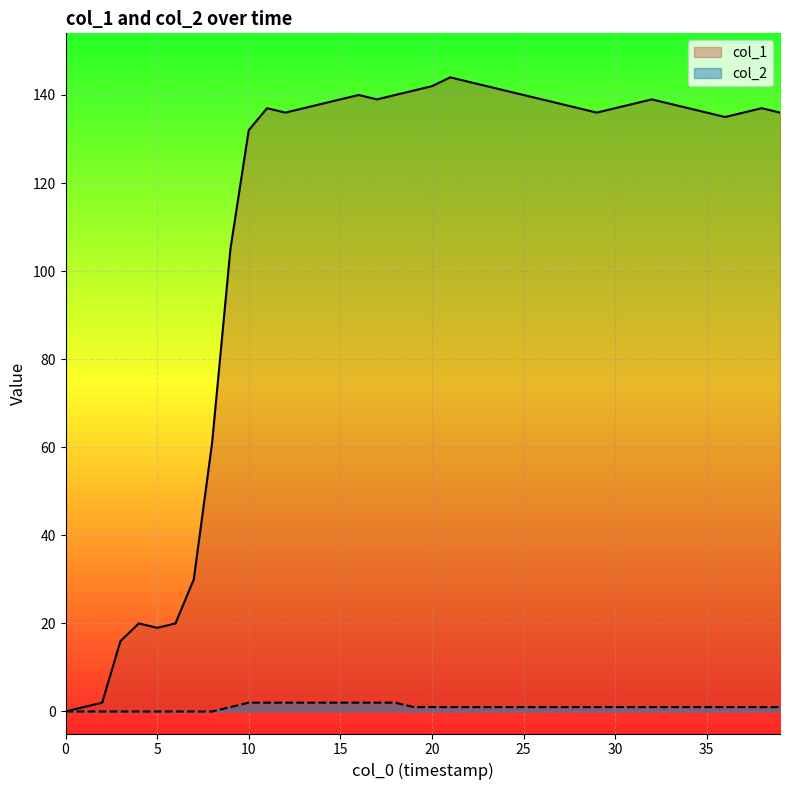

True or false: col_1 has more than 1 points higher than both neighbors.

True